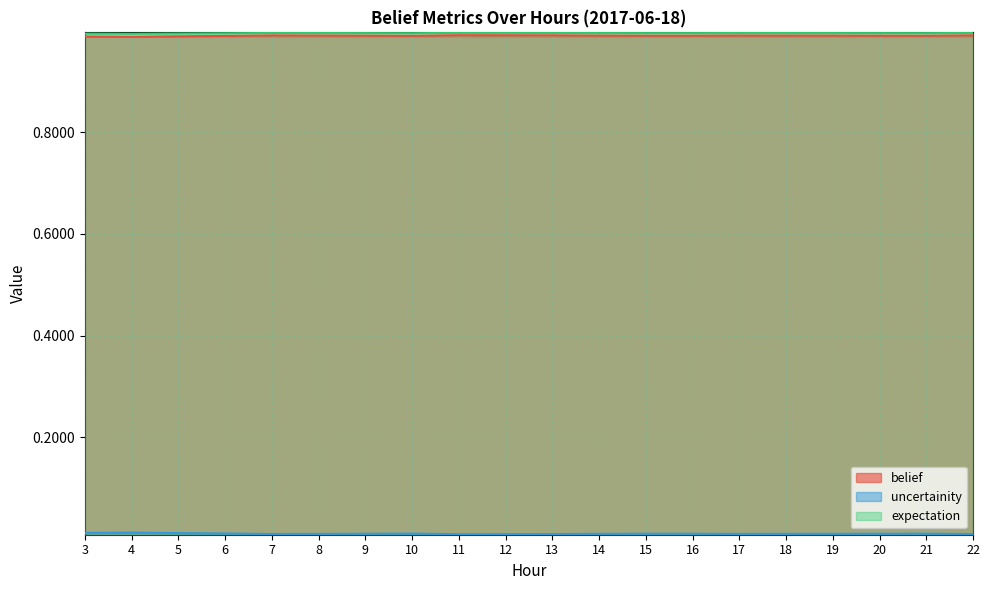

What is the difference between the highest and lowest values at 17?

1.0